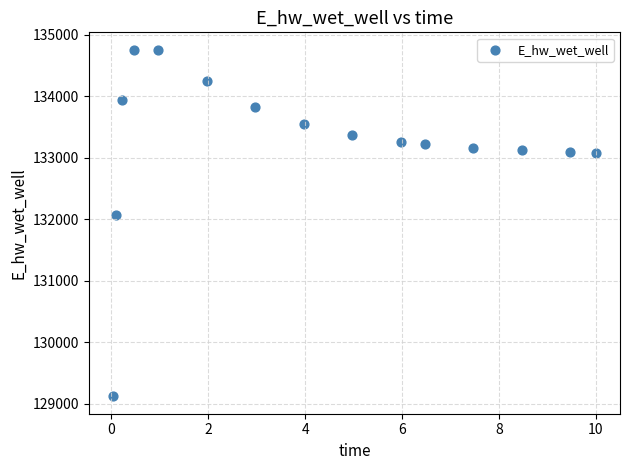

What is the range of Y values (max minus min)?

5639.1